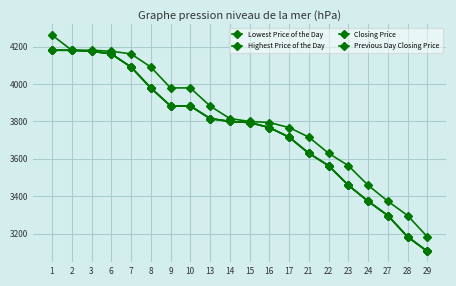

Does the chart have visible grid lines?

Yes